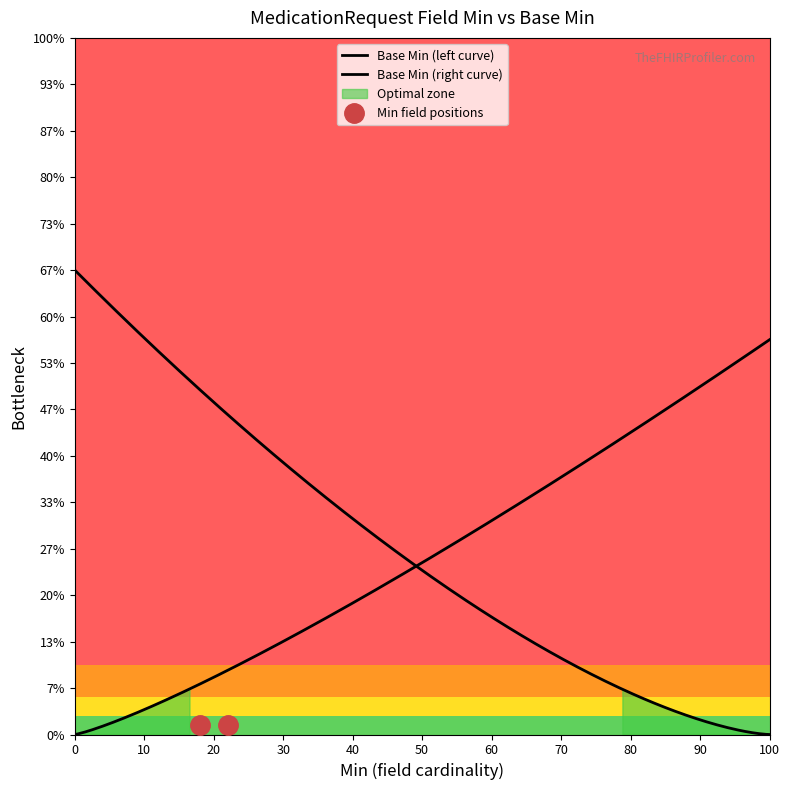

Does the chart display data point markers on the line(s)?

No